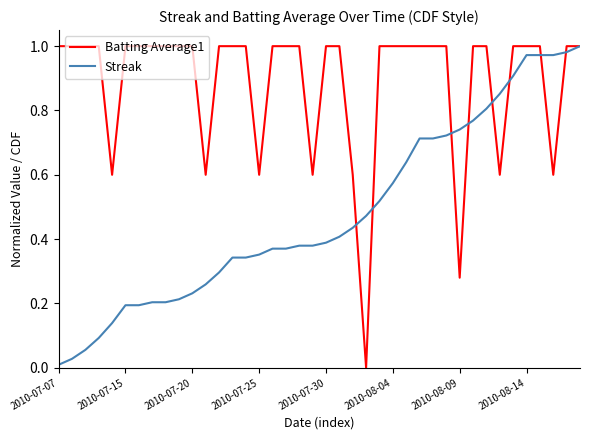

Which series has the largest total across all categories?

Batting Average1